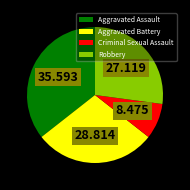

Which has a higher value, Criminal Sexual Assault or Aggravated Battery?

Aggravated Battery